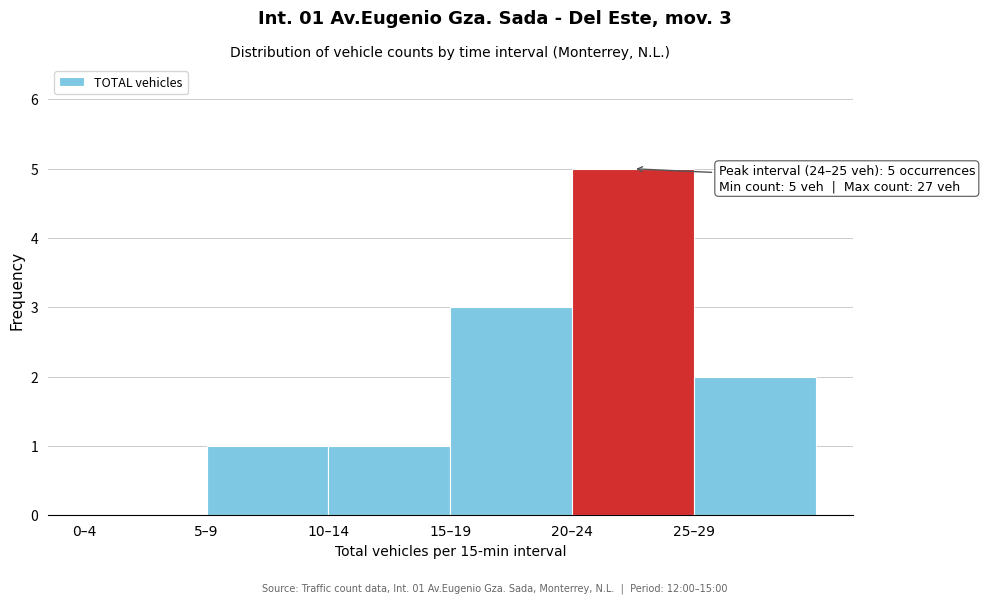

Reading left to right, list all the values displayed in this chart.

0–4=0	5–9=1	10–14=1	15–19=3	20–24=5	25–29=2